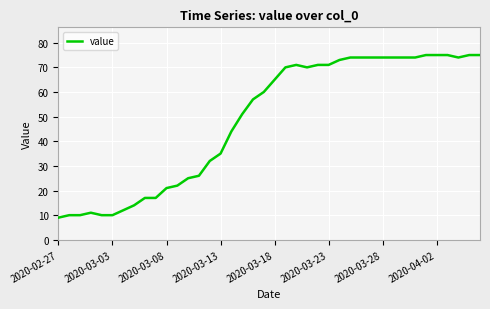

What is the difference between the maximum and minimum values?

66